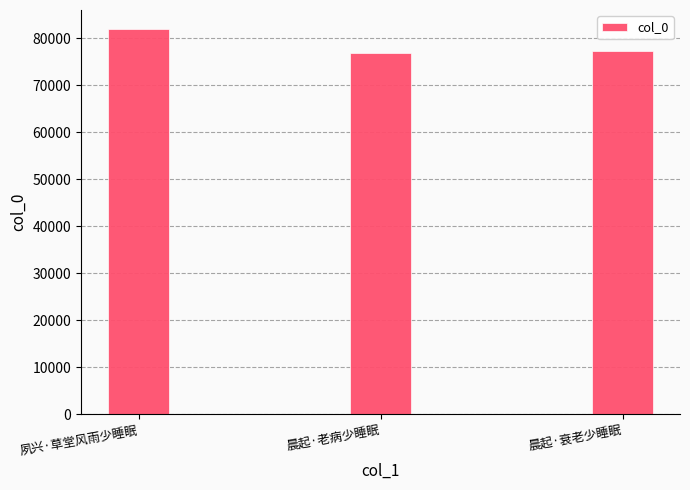

What is the change in value from 夙兴·草堂风雨少睡眠 to 晨起·老病少睡眠?

-5059